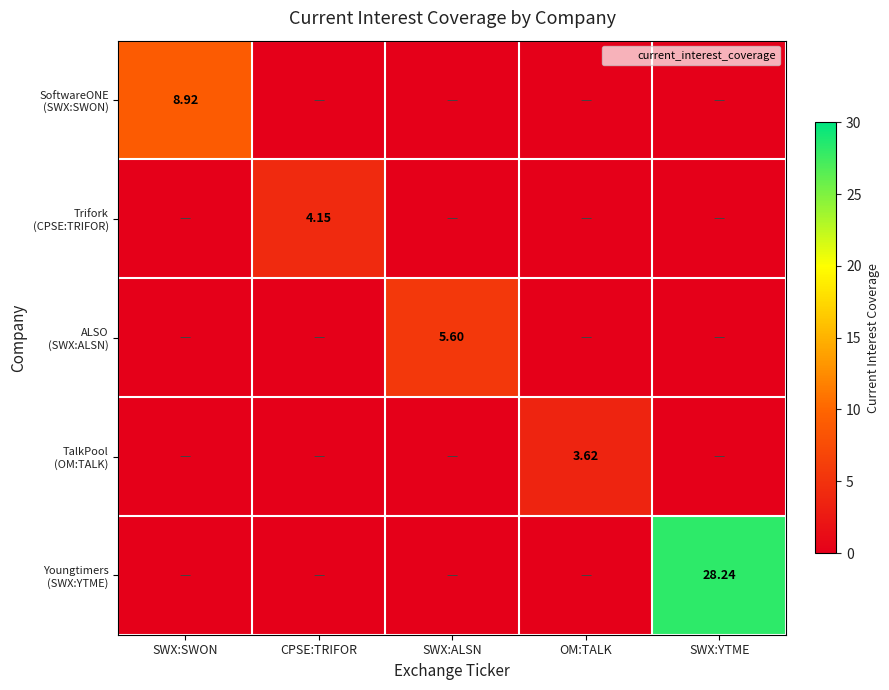

Rank the series at OM:TALK from lowest to highest value.

SoftwareONE (SWX:SWON), Trifork (CPSE:TRIFOR), ALSO (SWX:ALSN), Youngtimers (SWX:YTME), TalkPool (OM:TALK)